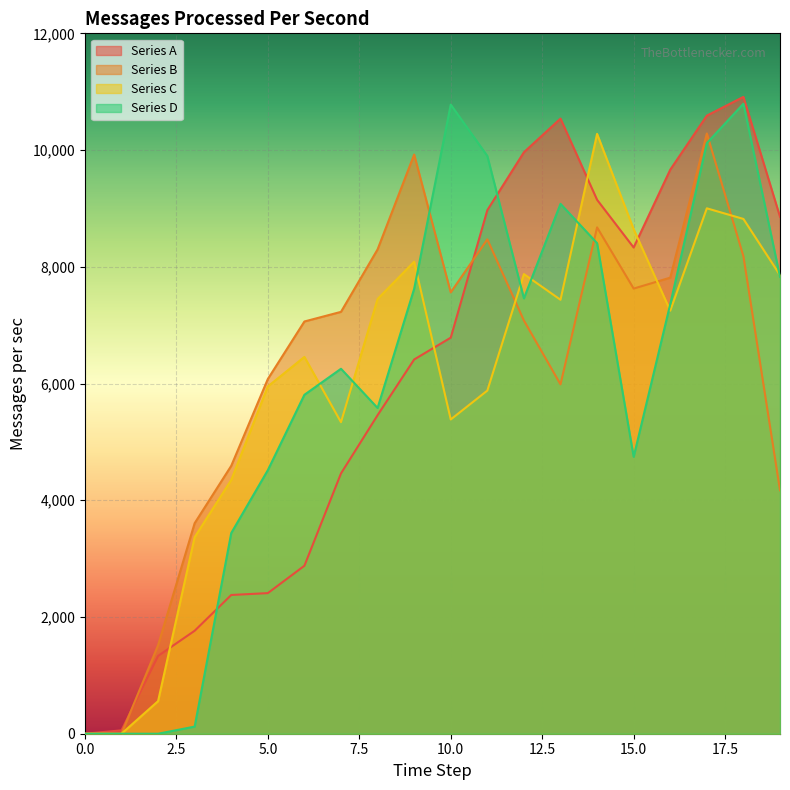

What is the difference between the maximum and second lowest values in the Series D series?

10794